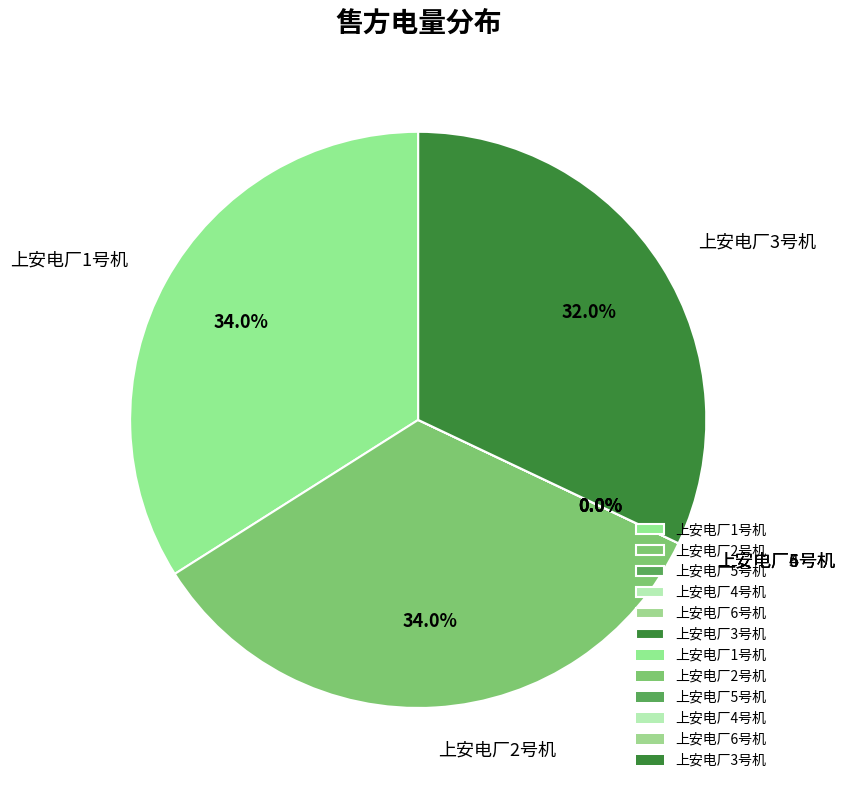

How many slices are in this pie chart?

6